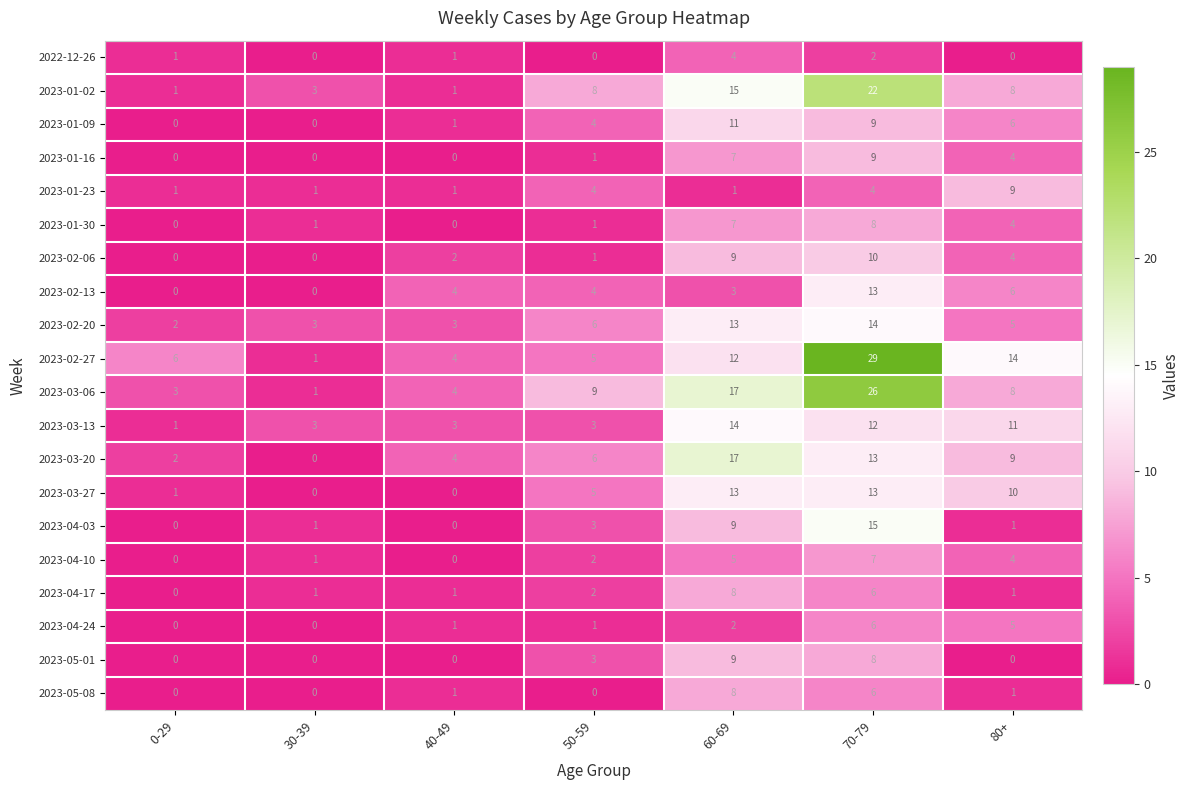

How many distinct data groups are displayed?

20